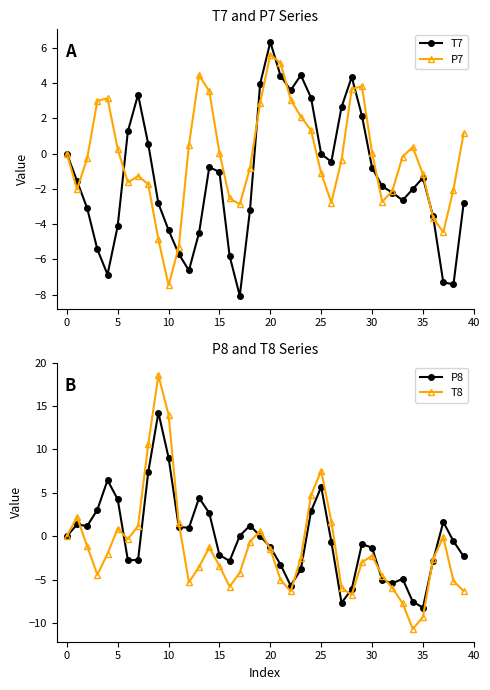

In P7, how many points are lower than both neighbors (excluding endpoints)?

7